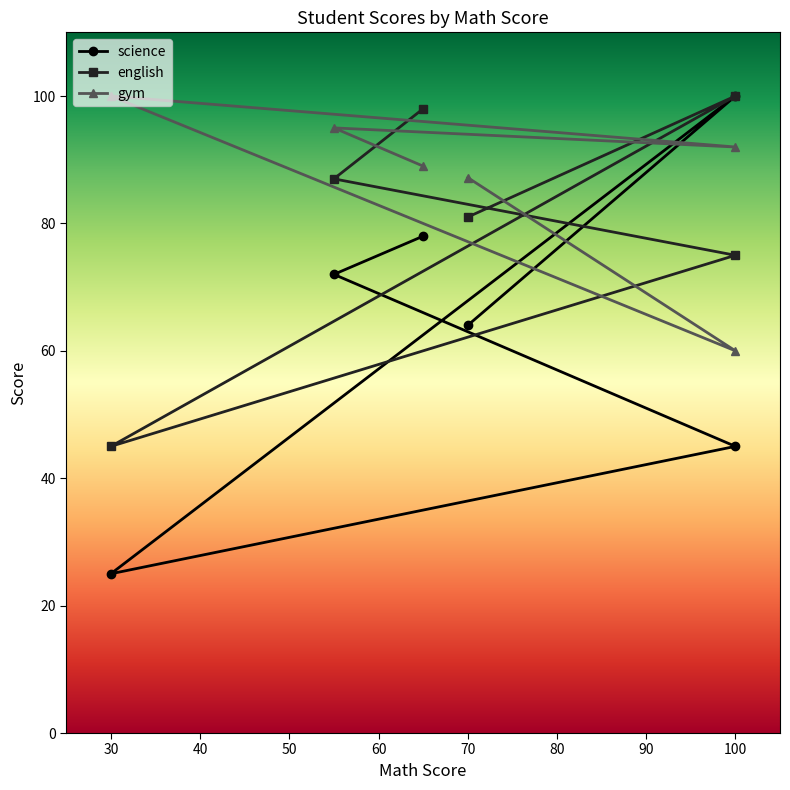

Which series has the largest range (max minus min)?

science